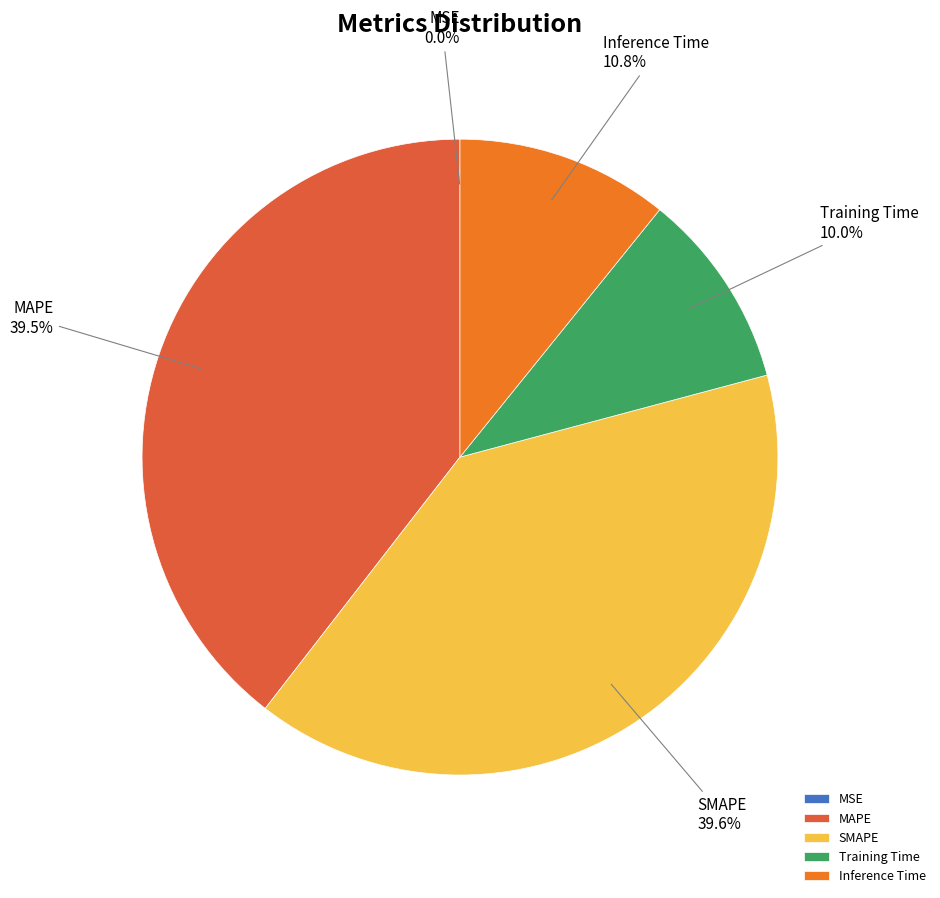

What percentage do MAPE and SMAPE together represent?

79.2%